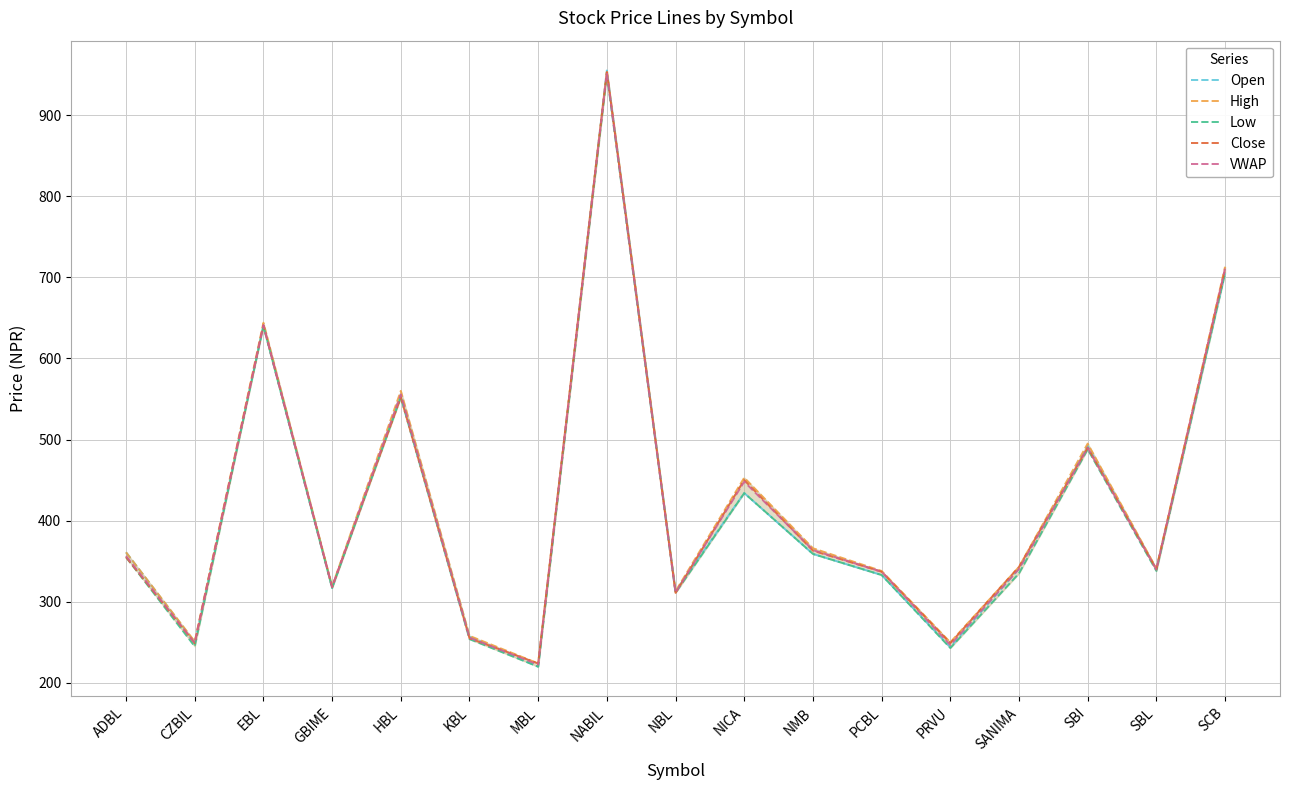

Is it true that High equals 179.0 at SANIMA?

False